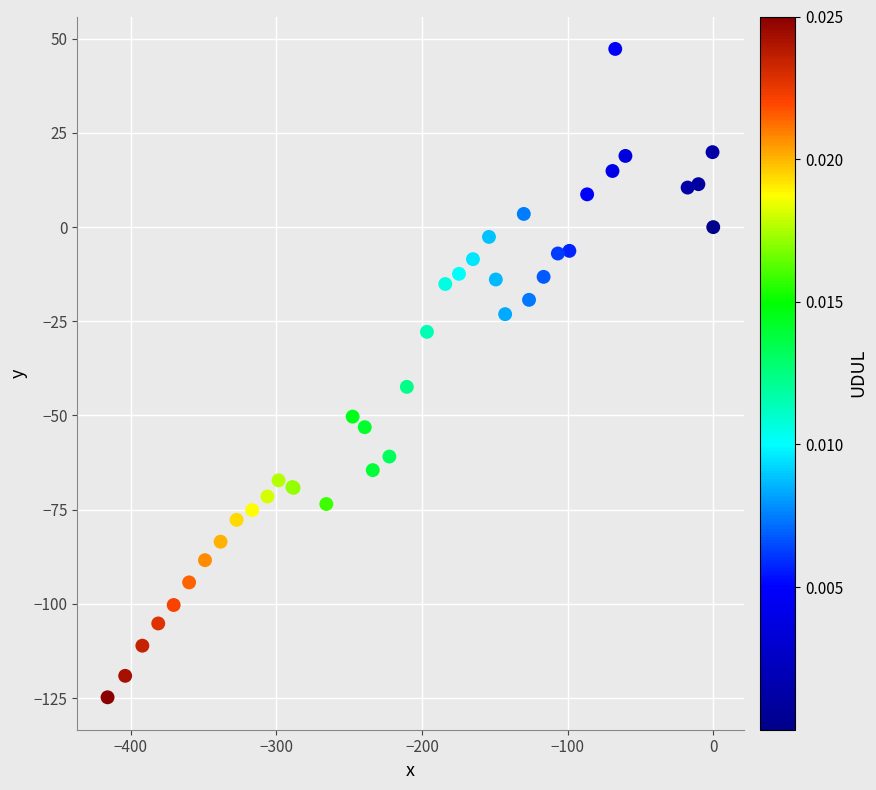

What Y value in the scatter plot is closest to -38?

-42.4